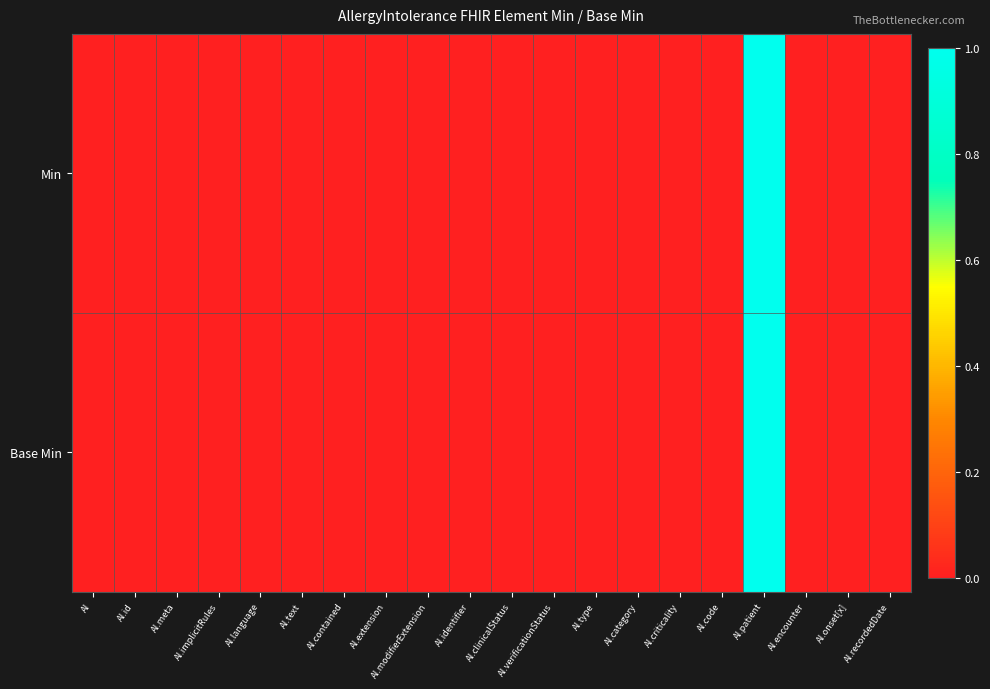

Which series has the largest total across all categories?

Min